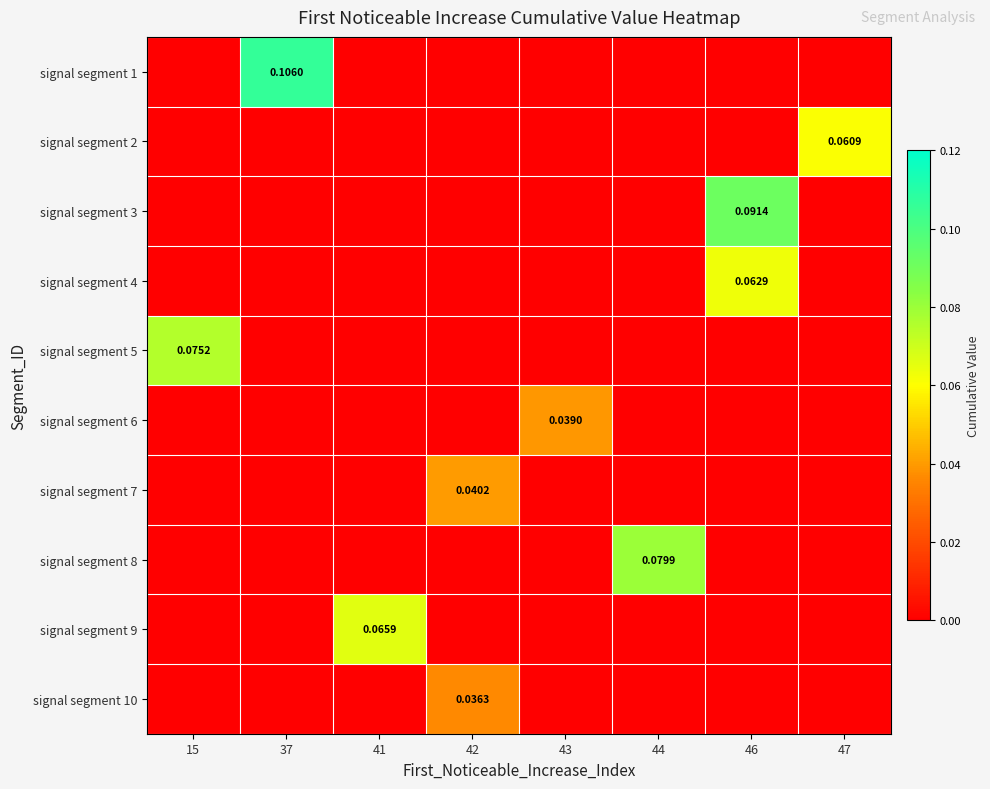

Rank the series at 15 from lowest to highest value.

signal segment 1, signal segment 2, signal segment 3, signal segment 4, signal segment 6, signal segment 7, signal segment 8, signal segment 9, signal segment 10, signal segment 5